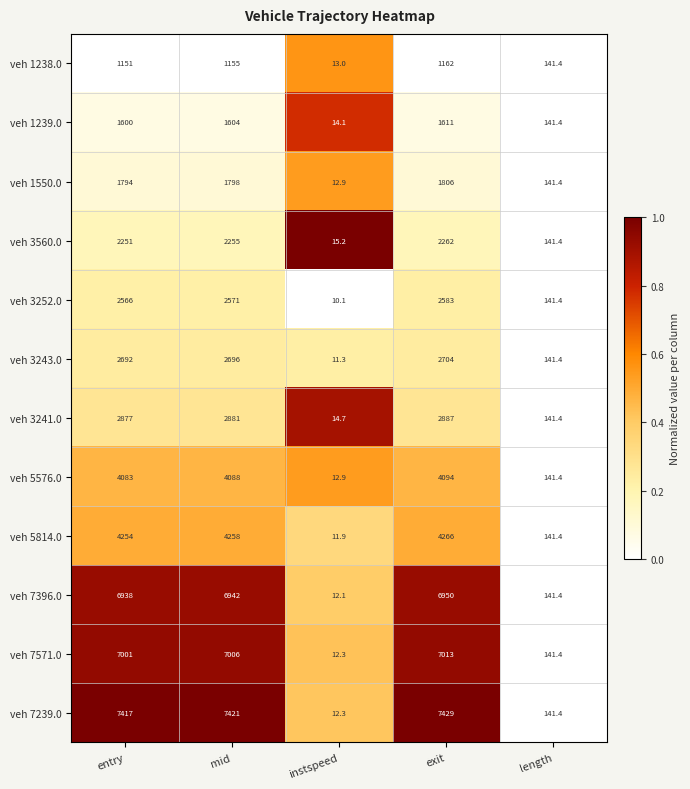

What is the difference between the veh 1239.0 values at length and instspeed?

127.3